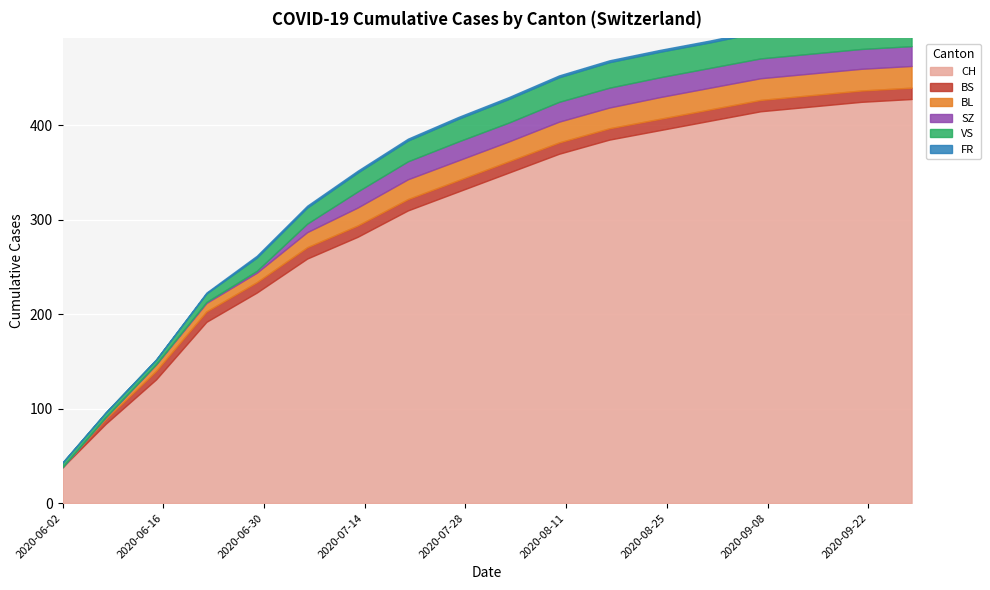

Reading left to right, what are all the values shown in this chart?

BS: 0	5	9	11	11	12	12	12	12	12	12	12	12	12	12	12	12	12
BL: 0	2	7	9	10	16	19	21	21	21	22	22	23	23	23	23	23	23
SZ: 0	0	0	1	2	9	17	19	20	20	21	21	21	21	21	21	21	21
VS: 5	5	5	9	14	17	20	22	24	25	26	27	27	27	28	28	28	28
FR: 0	0	0	1	2	2	2	2	2	2	2	2	2	2	2	2	2	2
CH: 38	84	131	192	223	259	282	310	330	350	370	385	395	405	415	420	425	428